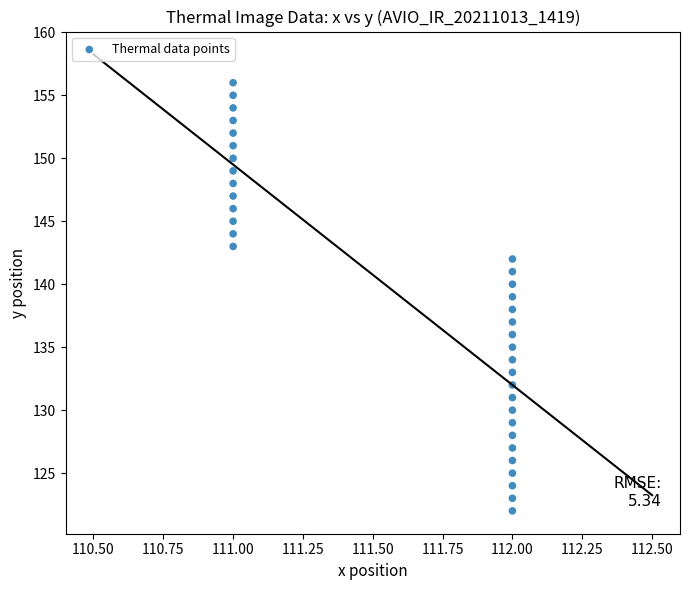

What is the range of Y values (max minus min)?

34